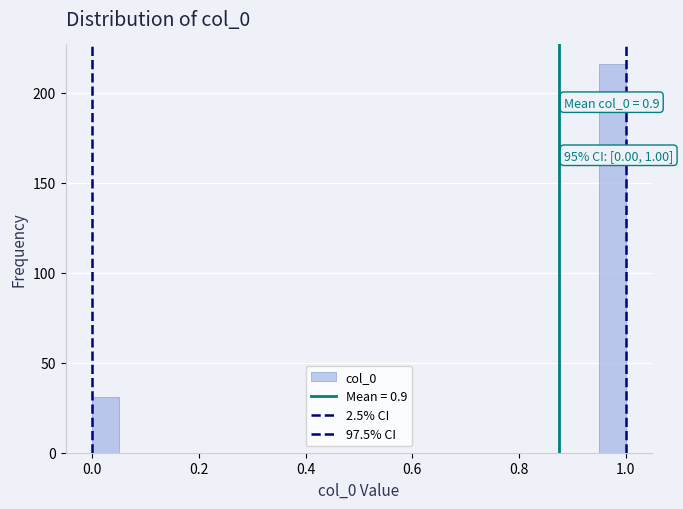

Read against the x-axis, roughly where is the centre of the tallest bar?

0.98